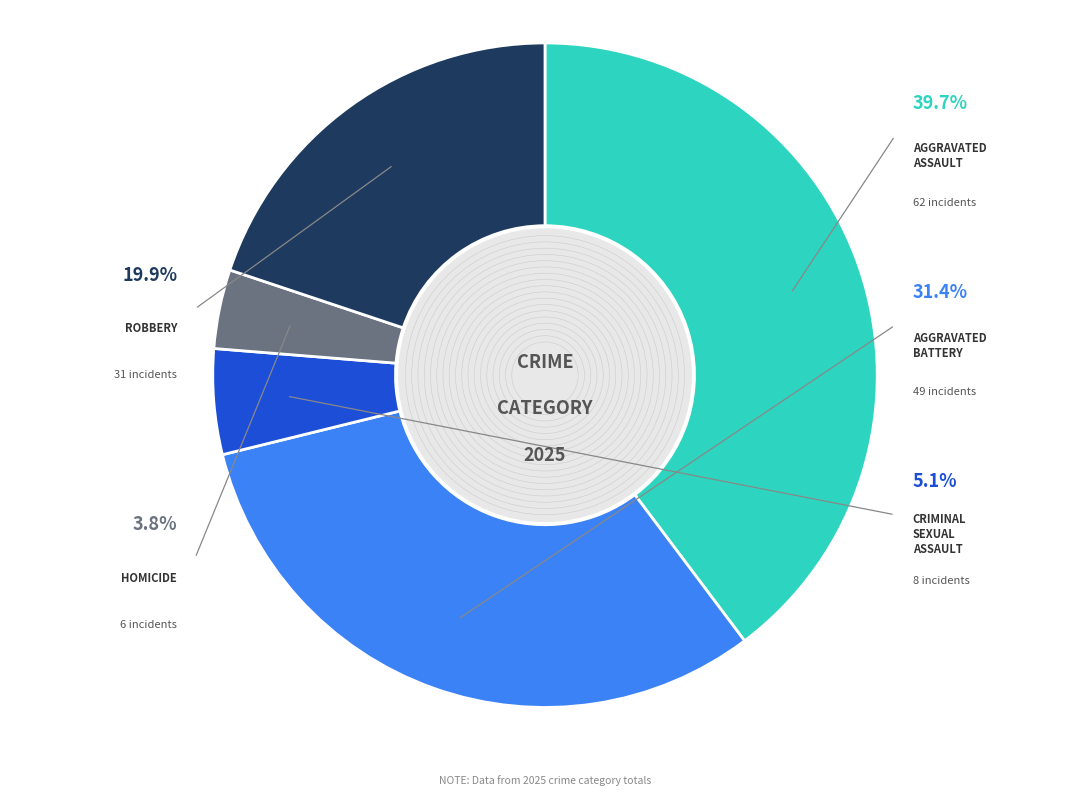

How much of the chart is everything except Aggravated Battery?

68.6%